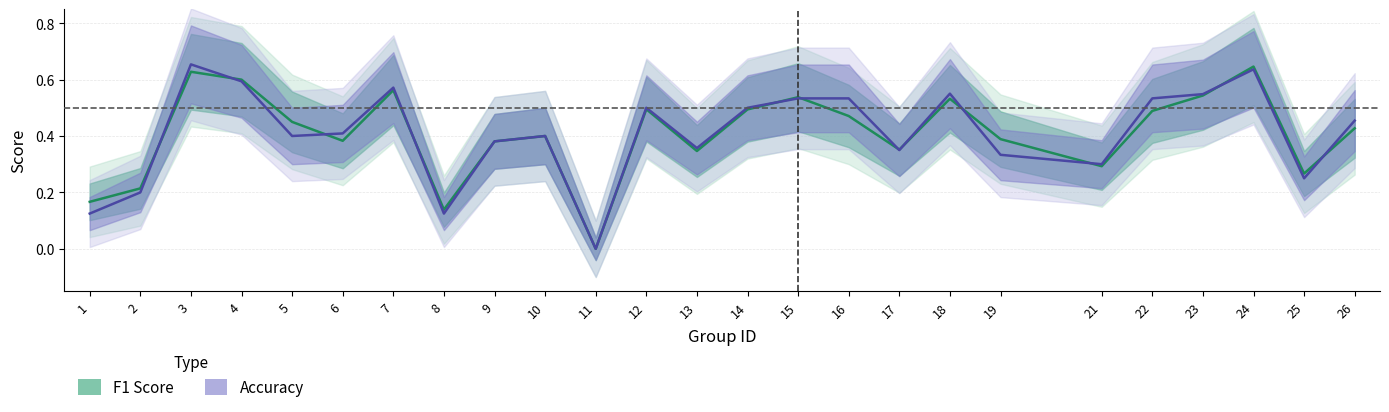

How many times do accuracy and f1 cross each other?

12